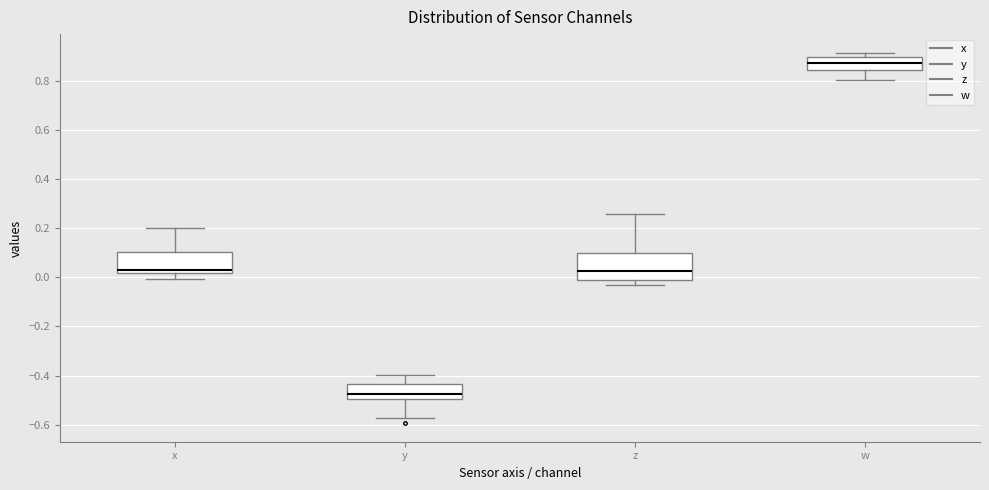

Reading left to right, transcribe this box plot: for each box, give where its median line is, the range the box spans, and where its two whiskers end, as read against the y-axis. The values are not printed on the chart, so give them approximately, as read against the axis.

x: median 0.02 (just above the box's lower edge), box 0.02 to 0.10, whiskers 0.00 to 0.20
y: median -0.48, box -0.50 to -0.44, whiskers -0.58 to -0.40
z: median 0.02, box -0.02 to 0.10, whiskers -0.04 to 0.26
w: median 0.88, box 0.84 to 0.90, whiskers 0.80 to 0.92